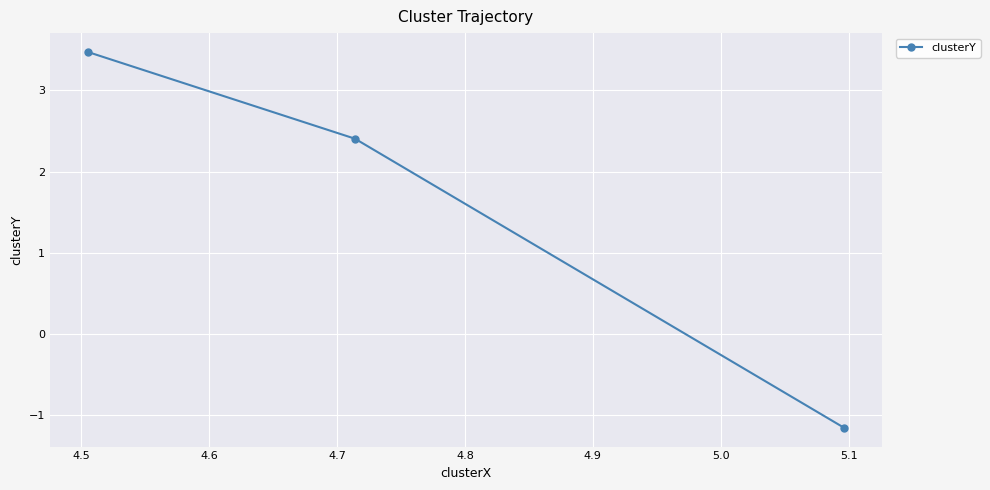

What is the smallest value displayed?

-1.2